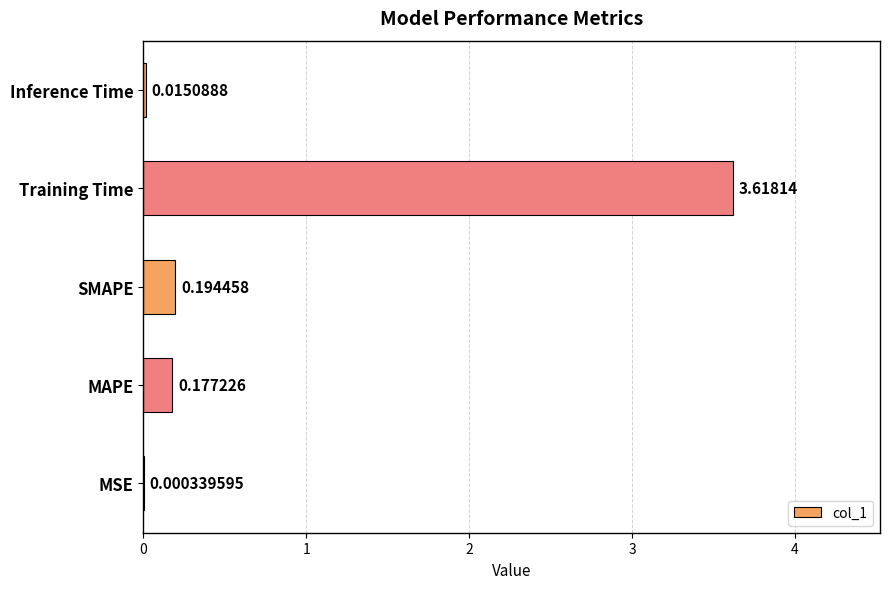

What is the sum of all values?

4.0